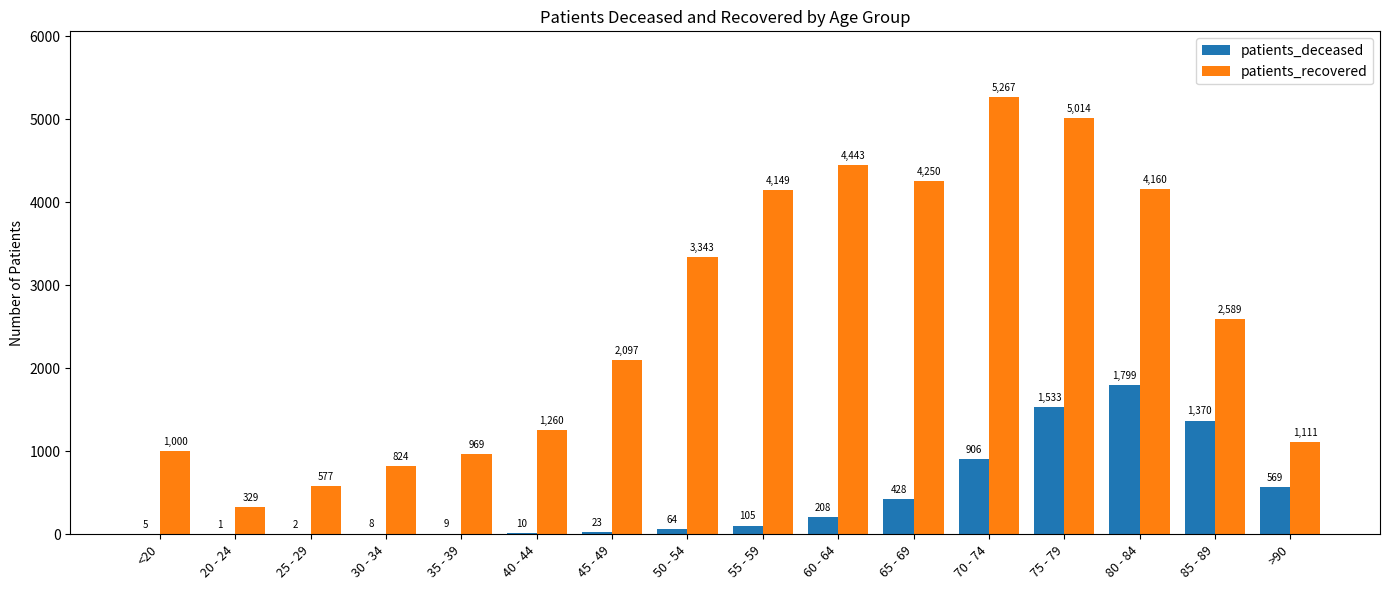

How many groups of bars are there?

16